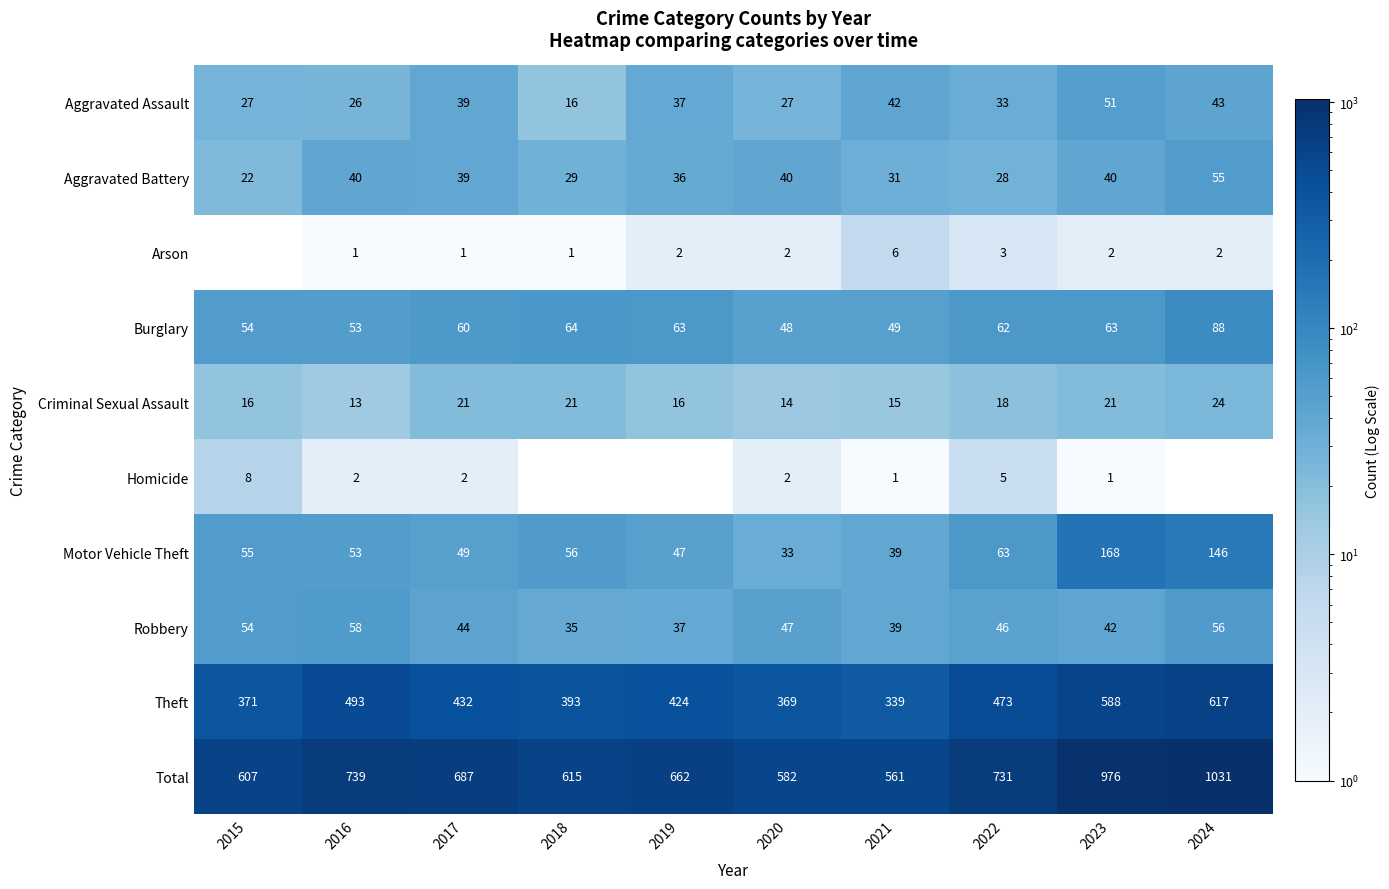

At which category does the chart reach its peak across all series?

2024